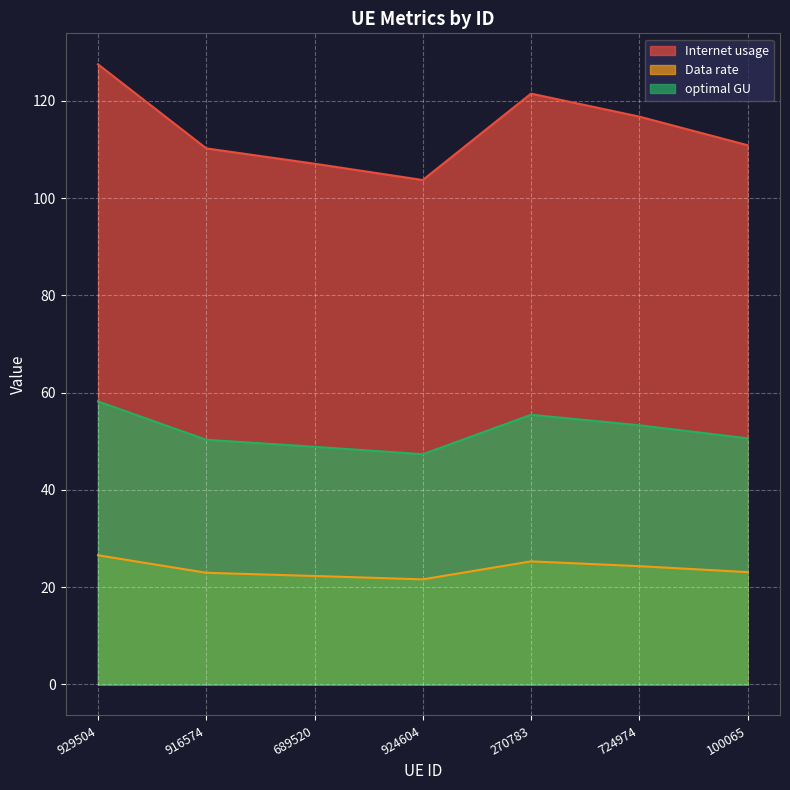

What is the label of the 6th point from the right?

916574